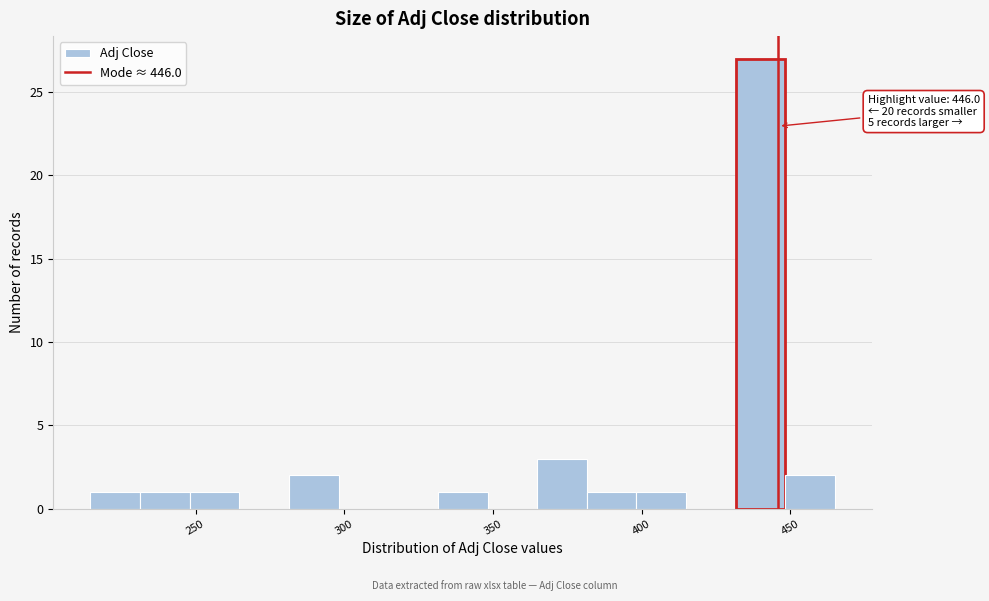

Read against the x-axis, roughly where is the centre of the tallest bar?

440